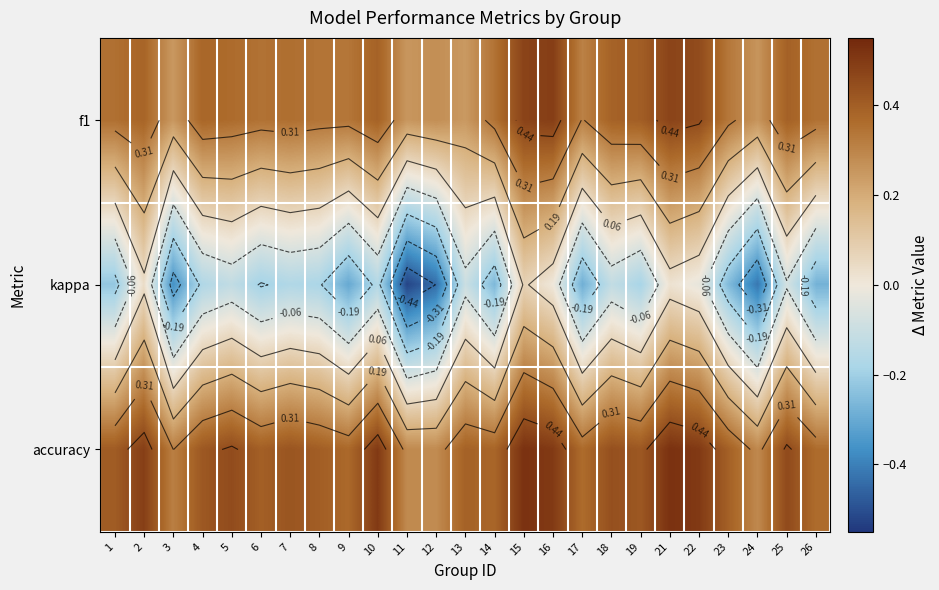

What is the greatest value displayed?

0.5